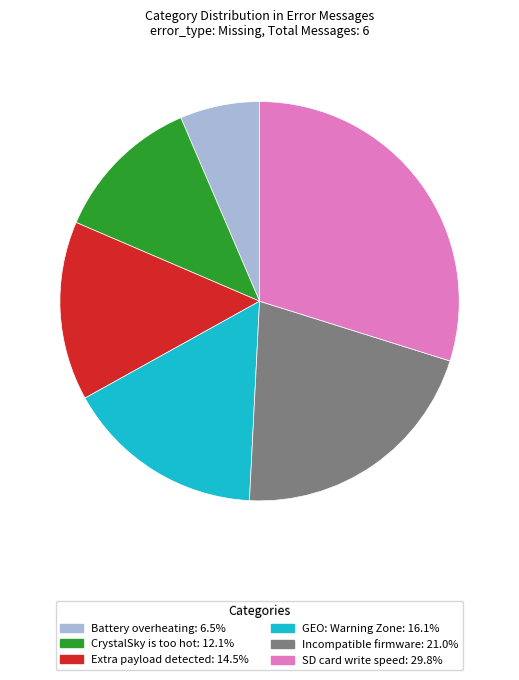

How many slices are in this pie chart?

6